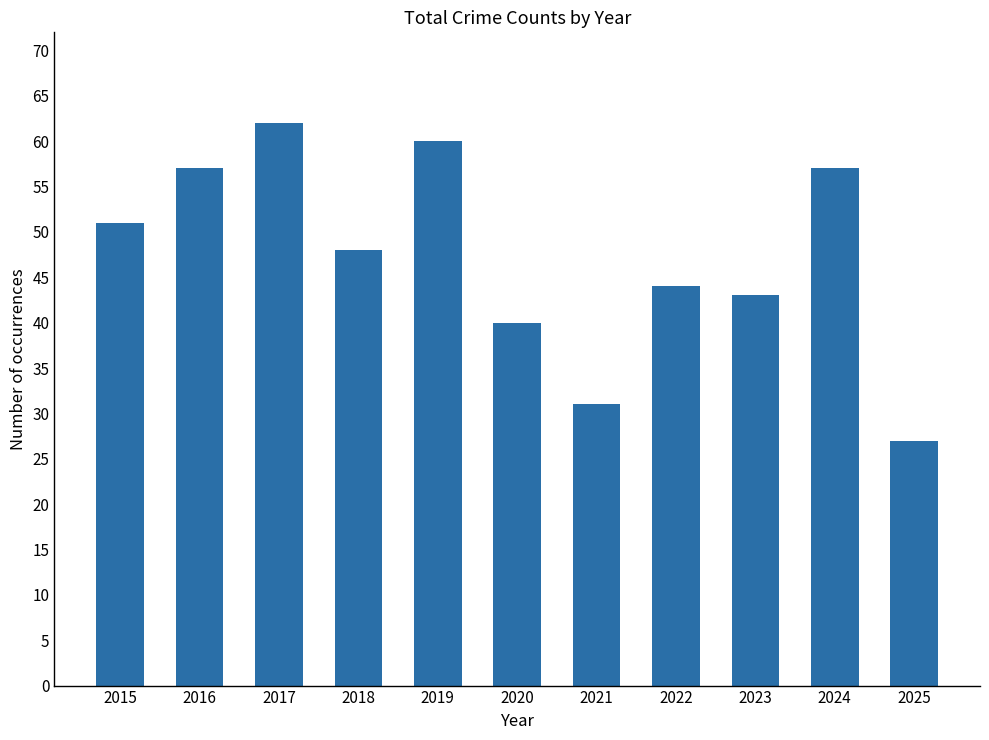

Reading right to left, list all the values displayed in this chart.

2025=27	2024=57	2023=43	2022=44	2021=31	2020=40	2019=60	2018=48	2017=62	2016=57	2015=51